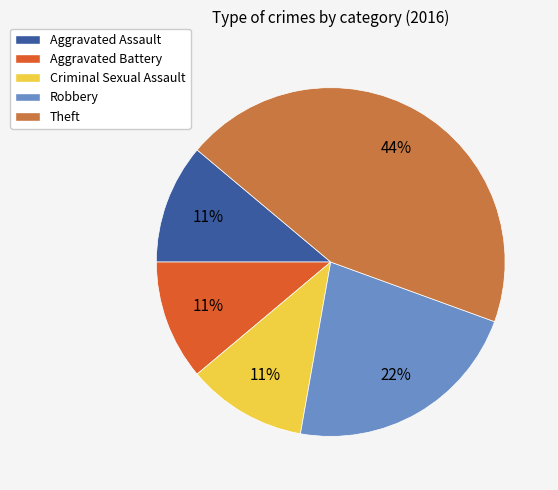

Is the sum of Robbery and Aggravated Assault greater than half?

No